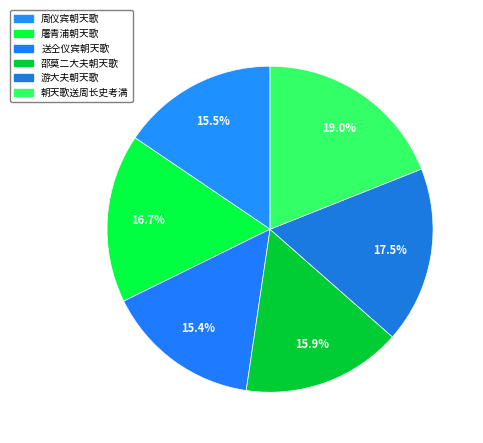

True or false: 送仝仪宾朝天歌 accounts for 8% of the total.

False